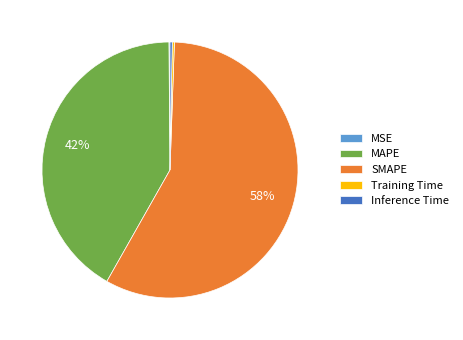

To the nearest percent, what percentage of the pie is SMAPE?

58%